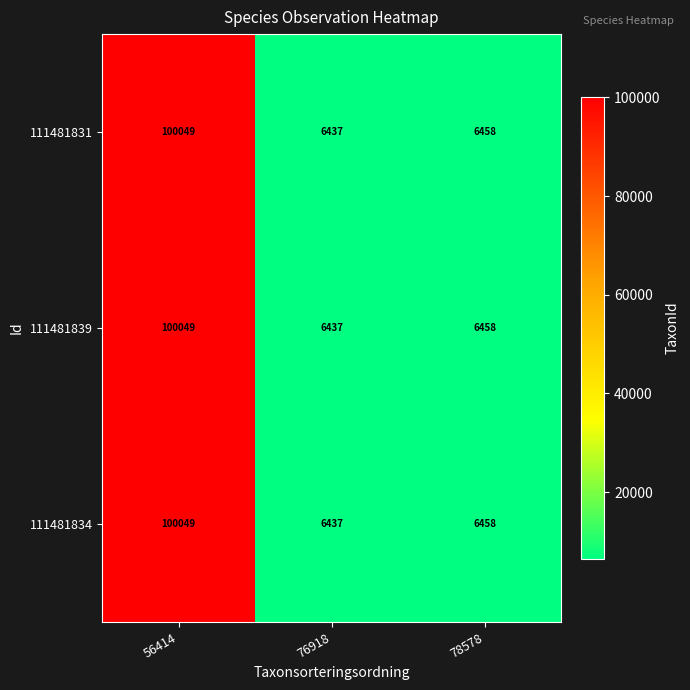

At which label is 111481831 closest to 53243?

78578